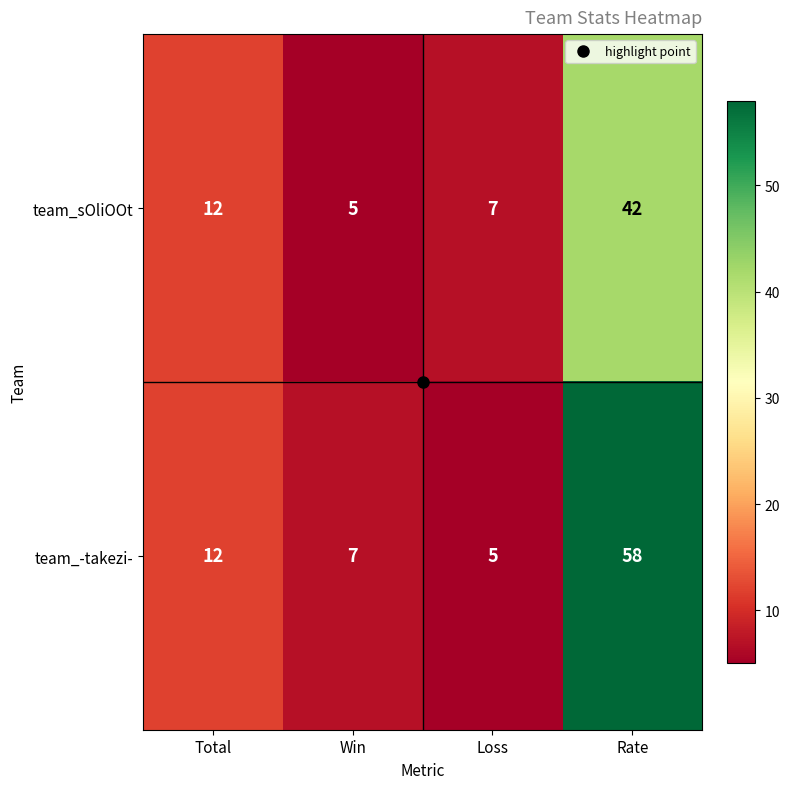

At Win, list the series in order from smallest to largest.

team_sOliOOt, team_-takezi-